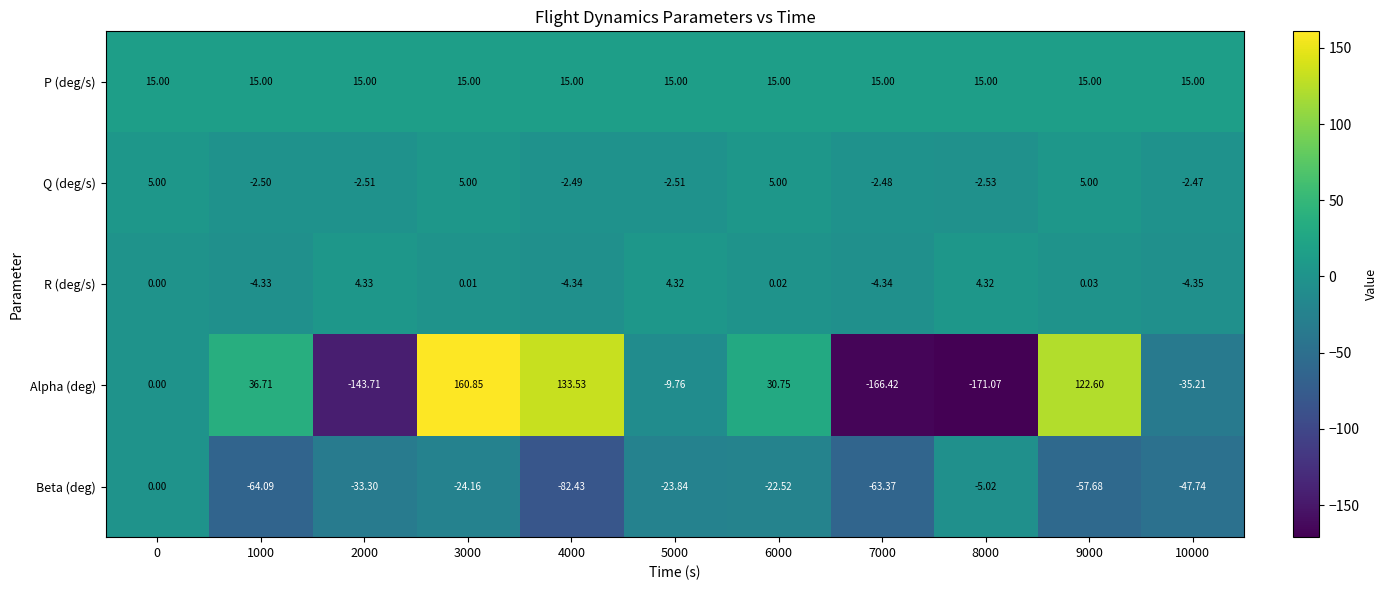

Which series changed the most between 3000 and 9000?

Alpha (deg)